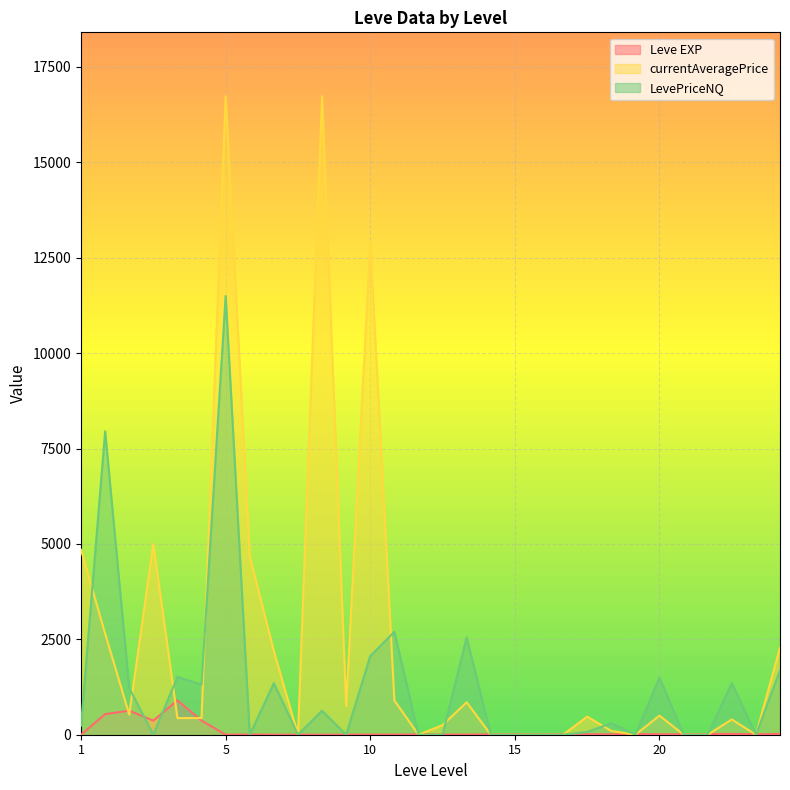

How many data points in currentAveragePrice are less than 475?

15